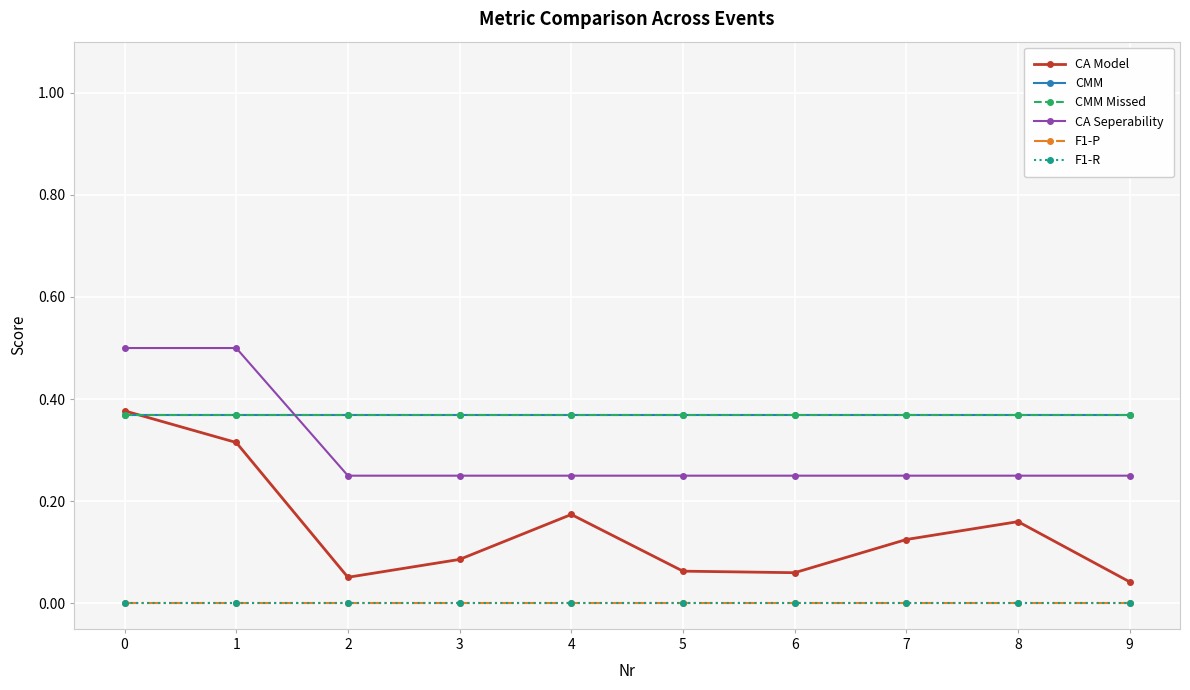

Does the chart display data point markers on the line(s)?

Yes